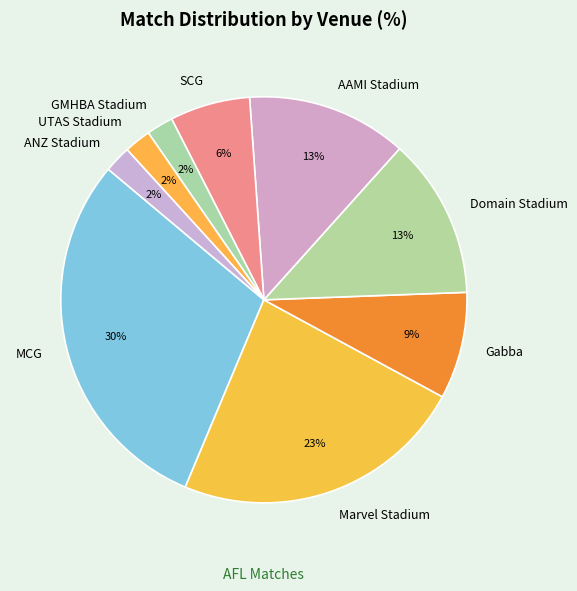

Count the number of slices in the pie.

9